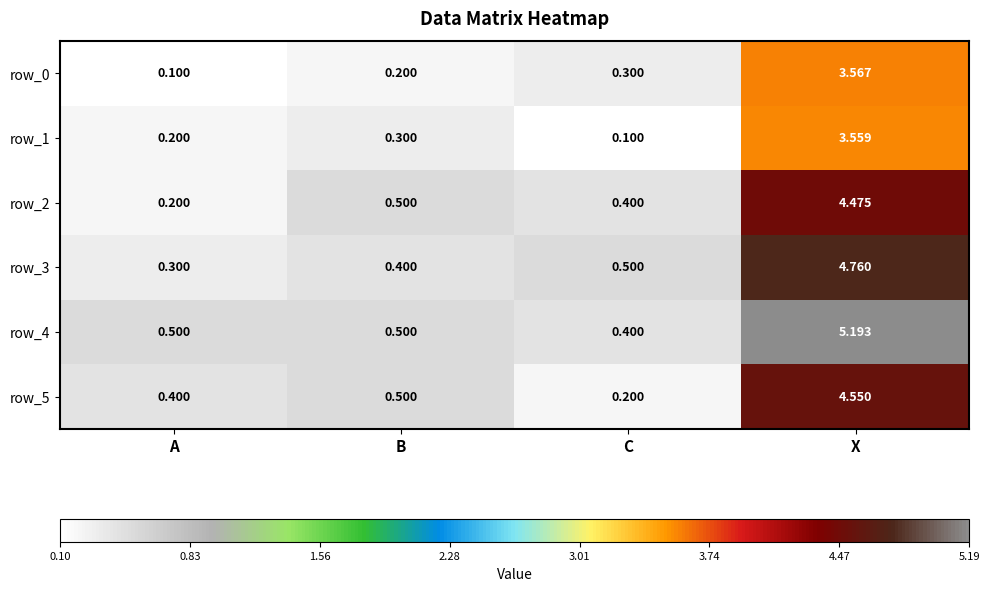

Which category has the highest value in the row_5 series?

X